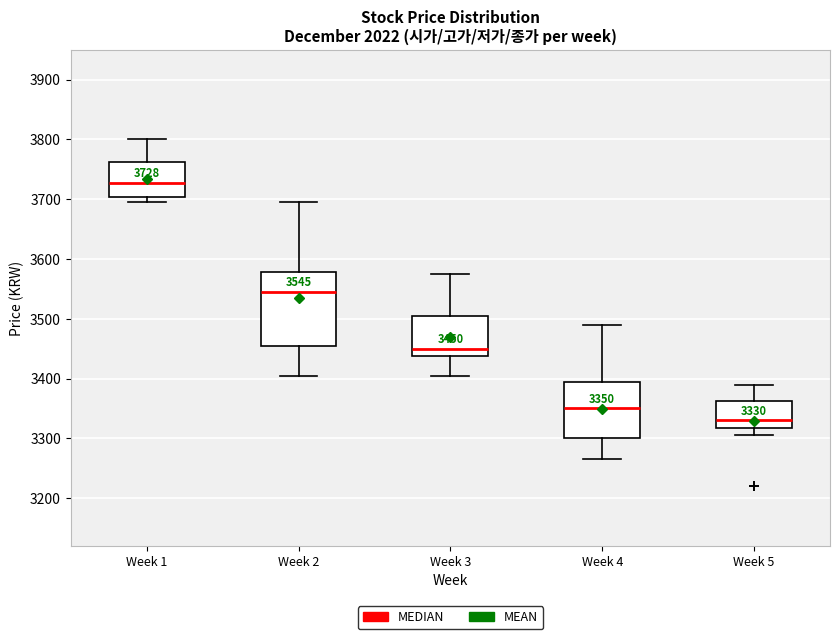

Which box's median line is the lowest?

Week 5